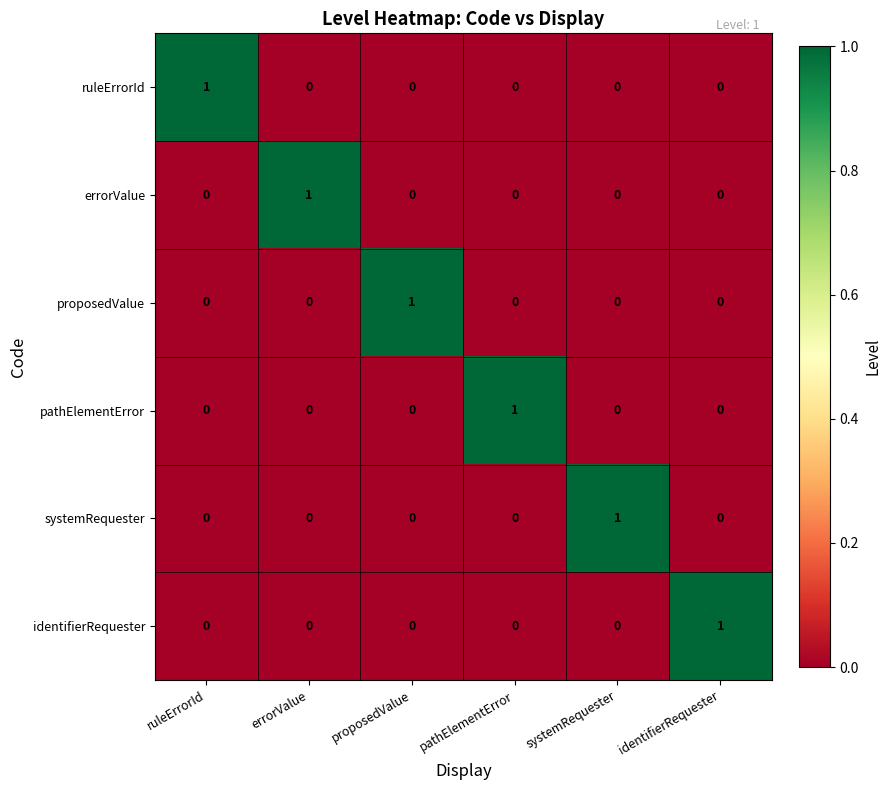

The errorValue series shows 0 at ruleErrorId. True or false?

True